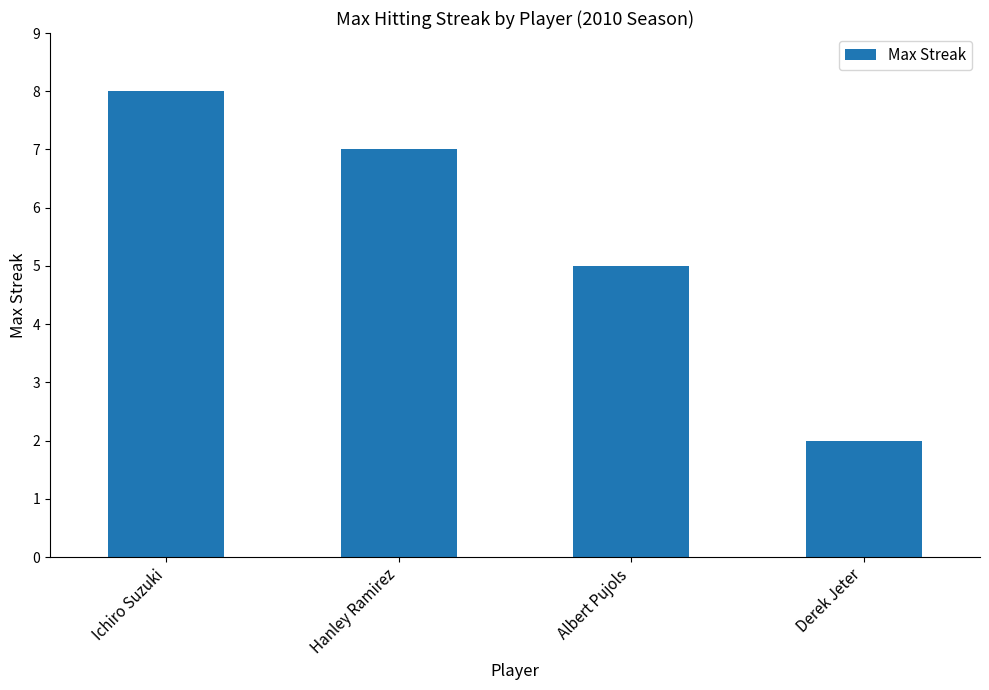

Reading left to right, list all the values displayed in this chart.

Ichiro Suzuki=8	Hanley Ramirez=7	Albert Pujols=5	Derek Jeter=2